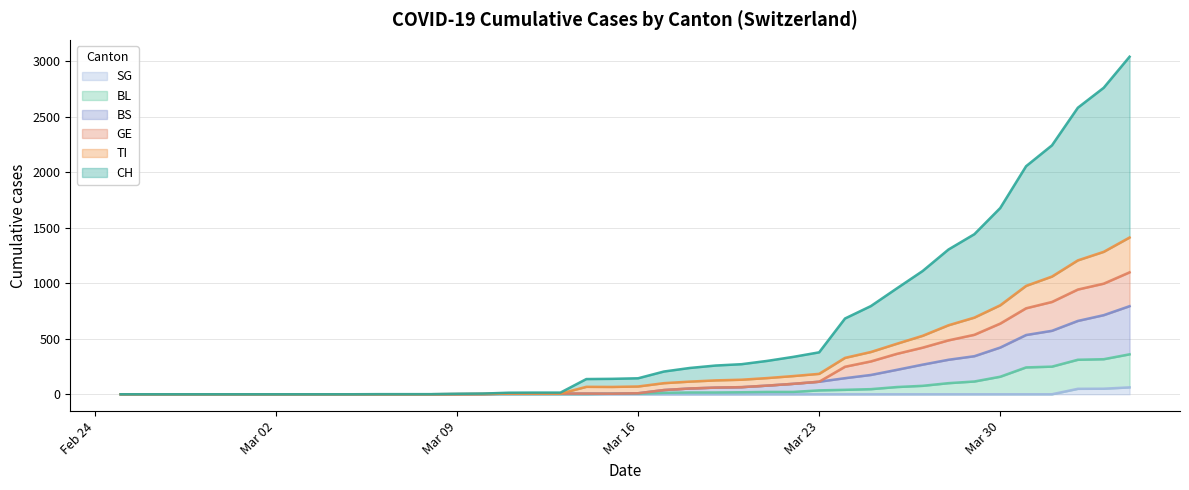

List the labels in order of BL value, smallest first.

2020-02-25, 2020-02-26, 2020-02-27, 2020-02-28, 2020-02-29, 2020-03-01, 2020-03-02, 2020-03-03, 2020-03-04, 2020-03-05, 2020-03-06, 2020-03-07, 2020-03-08, 2020-03-09, 2020-03-10, 2020-03-11, 2020-03-12, 2020-03-13, 2020-03-14, 2020-03-15, 2020-03-16, 2020-03-17, 2020-03-18, 2020-03-19, 2020-03-20, 2020-03-21, 2020-03-22, 2020-03-23, 2020-03-24, 2020-03-25, 2020-03-26, 2020-03-27, 2020-03-28, 2020-03-29, 2020-03-30, 2020-03-31, 2020-04-01, 2020-04-02, 2020-04-03, 2020-04-04